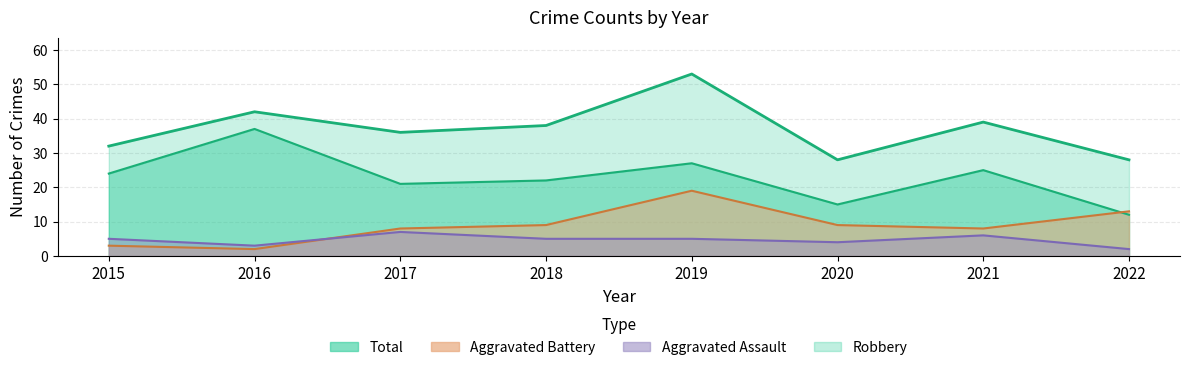

How many times do Aggravated Battery and Aggravated Assault cross each other?

1